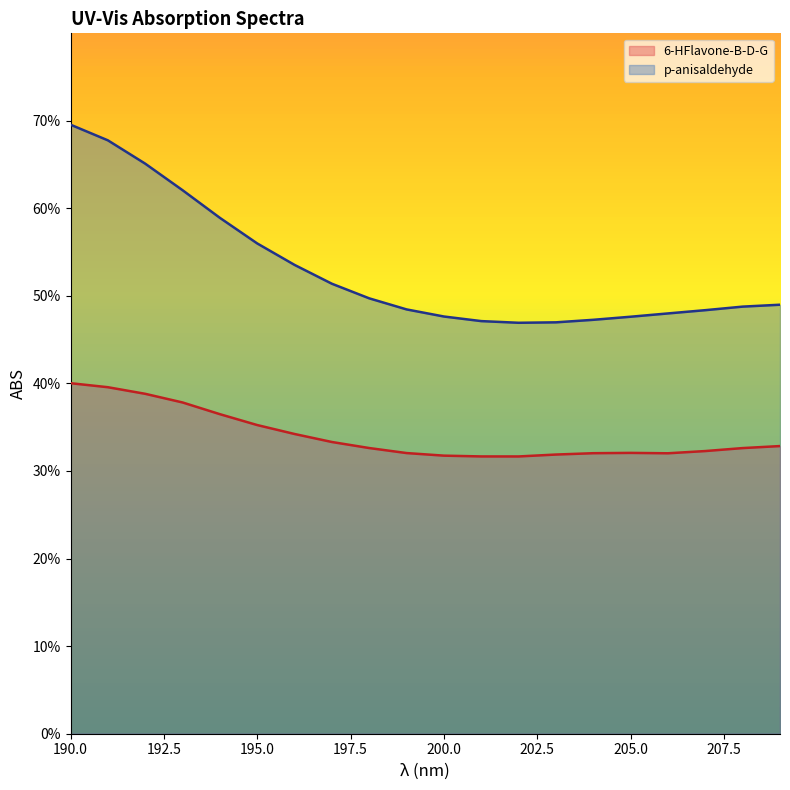

What is the value of the p-anisaldehyde point at the 18th from the left?

0.5